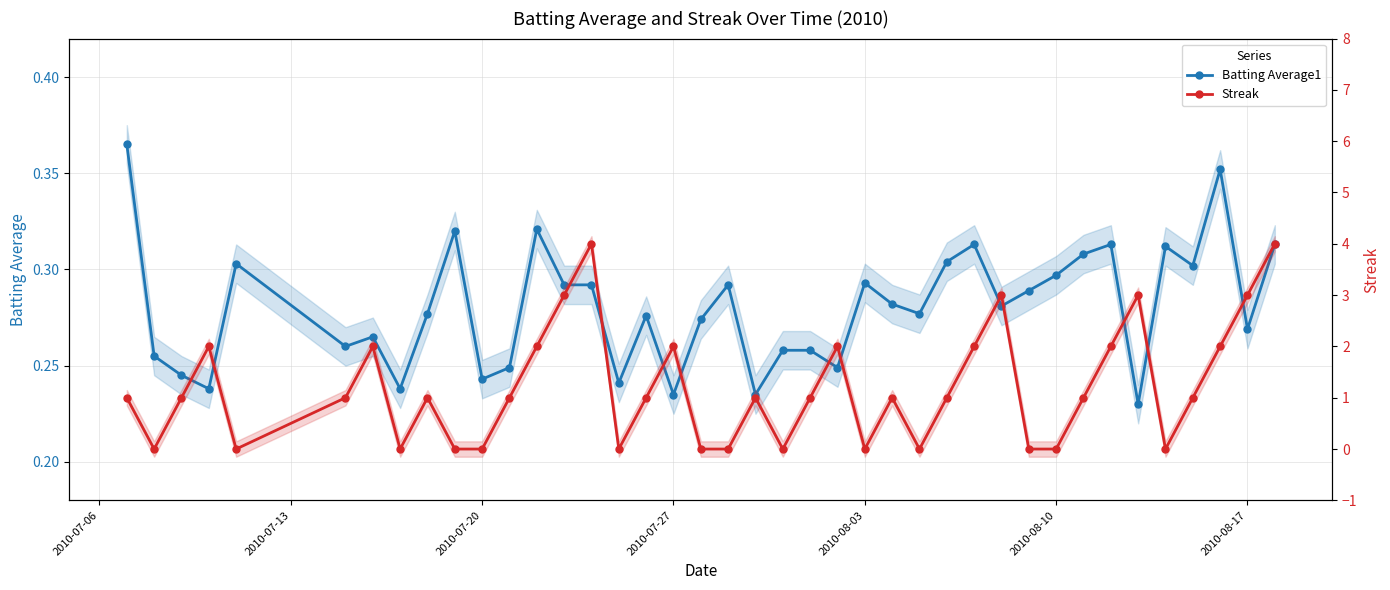

Is it true that Batting Average1 equals 0.4 at 26?

False